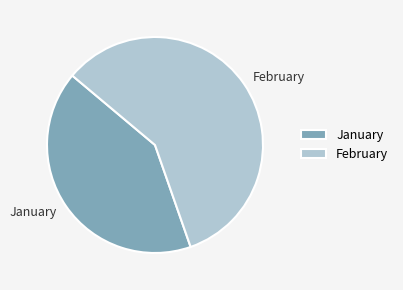

What is the ratio of the value at February to the value at January?

1.4